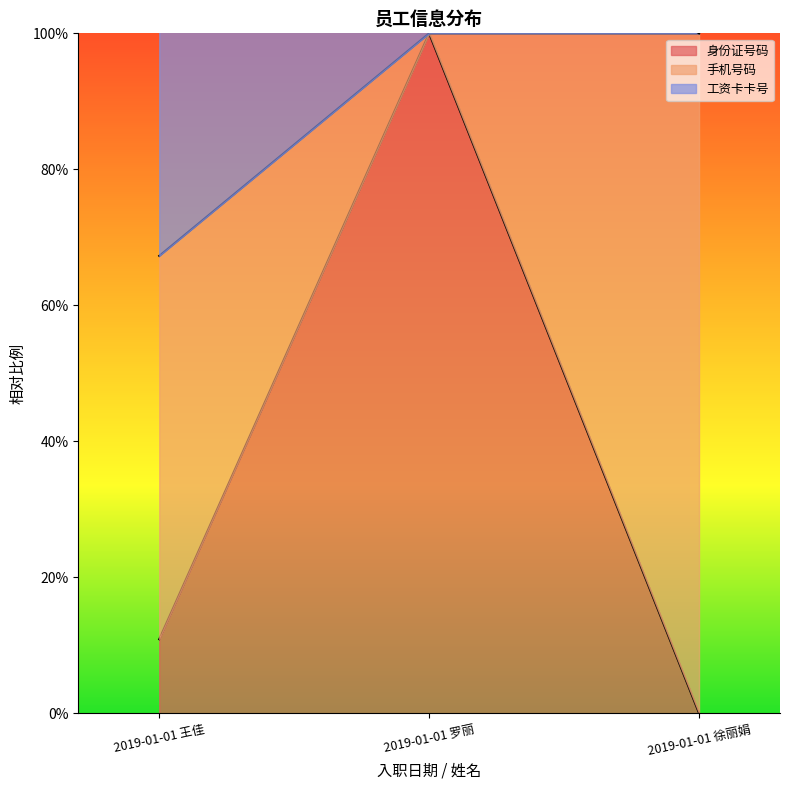

Count the number of categories in the chart.

3